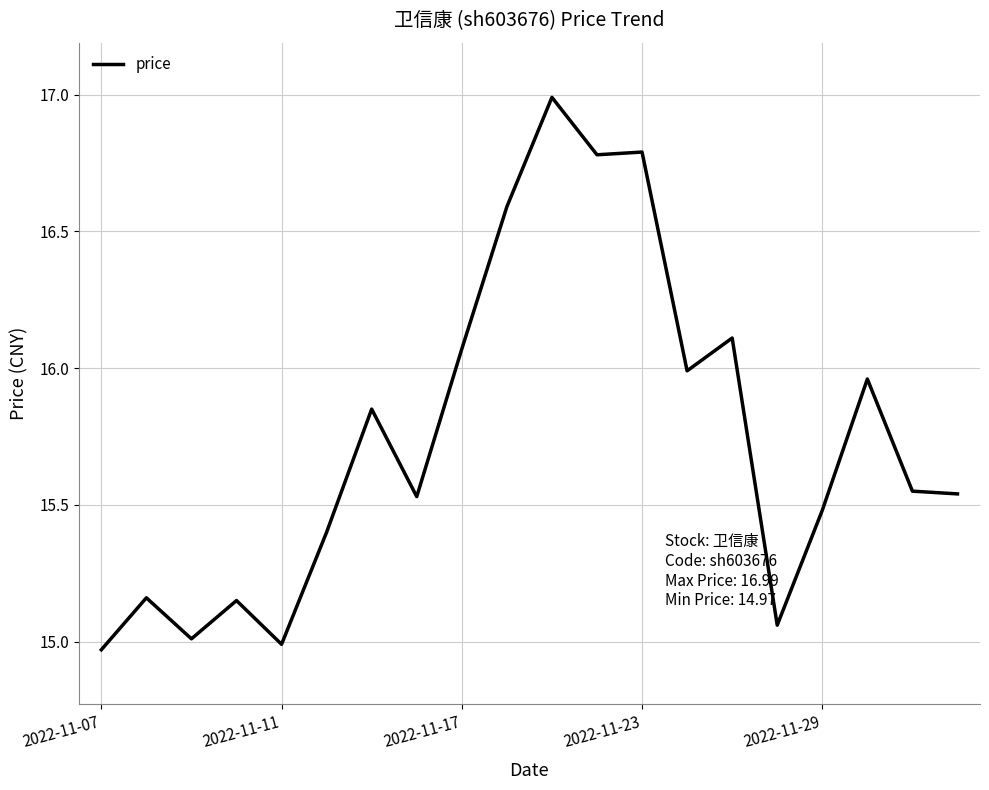

What is the difference between the maximum and minimum values?

2.0